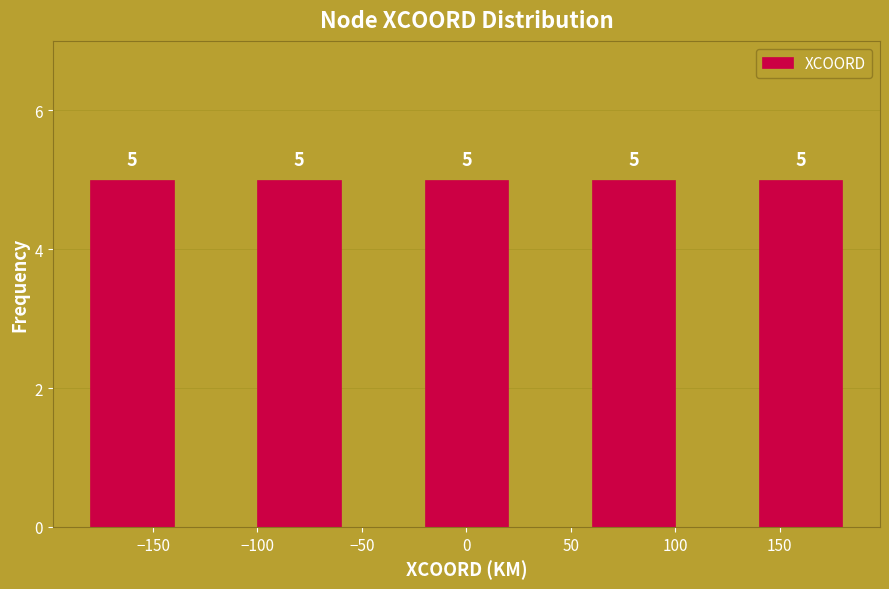

Reading left to right, transcribe this chart: for each bar, give the range it covers on the x-axis and its height.

-200 to -120: 5
-120 to -40: 5
-40 to 40: 5
40 to 120: 5
120 to 200: 5